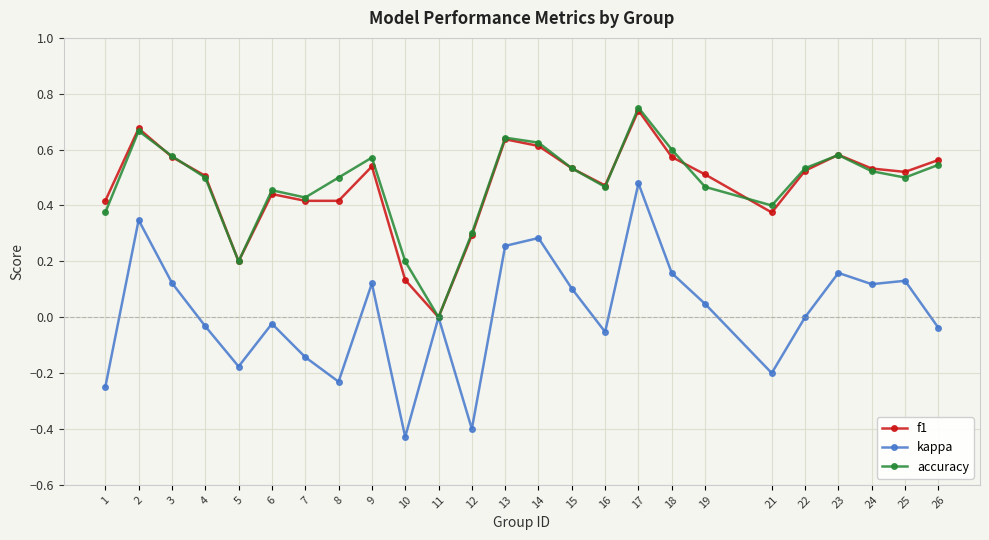

At which category does the chart reach its peak across all series?

17